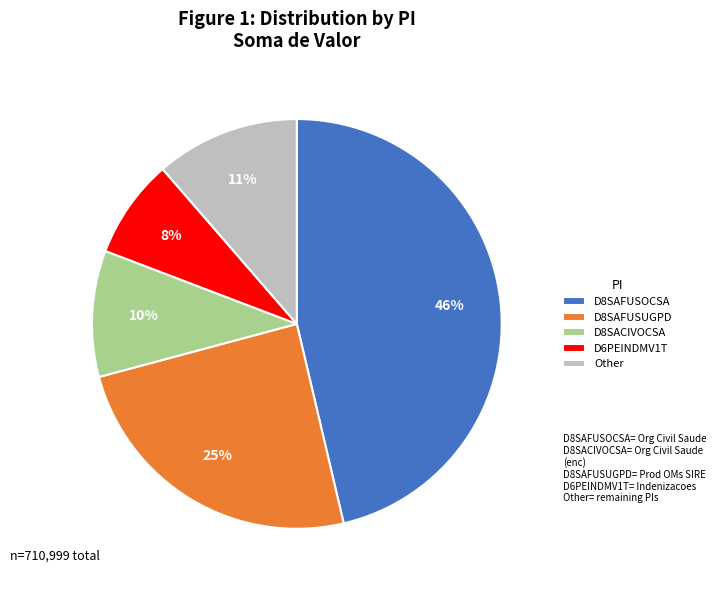

To the nearest percent, what portion does D6PEINDMV1T represent?

8%